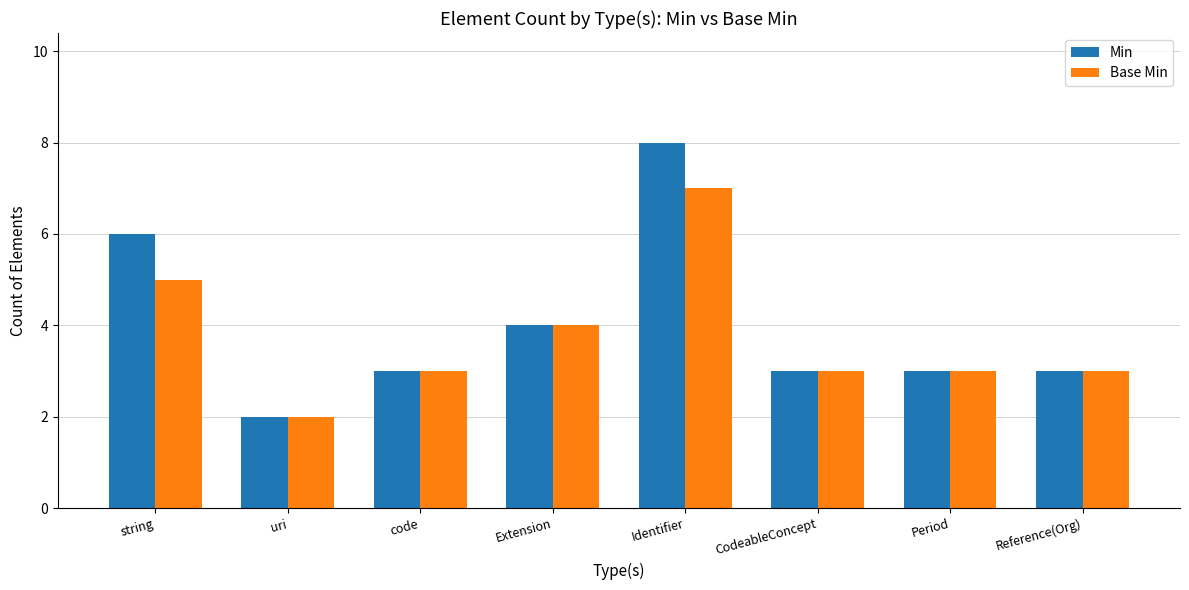

The Min series shows 3 at CodeableConcept. True or false?

True